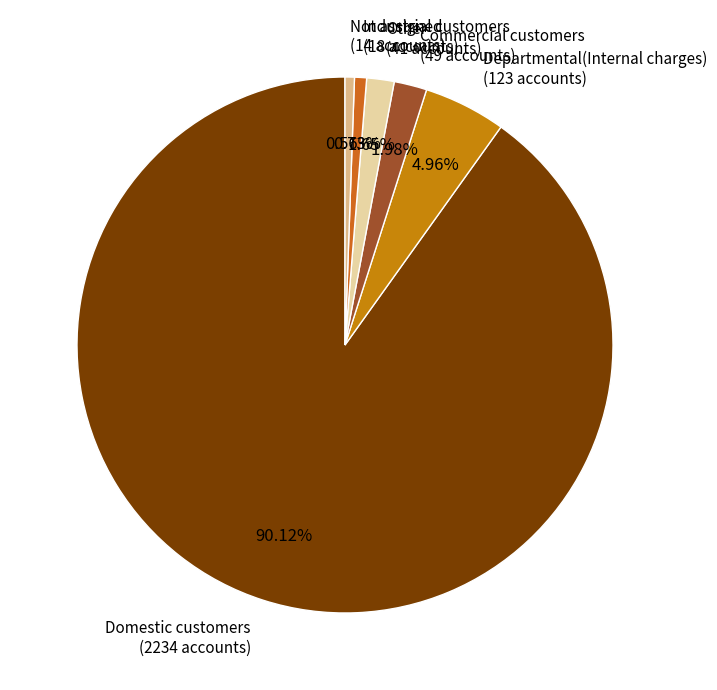

Which category has the smallest portion of the pie?

Not assigned